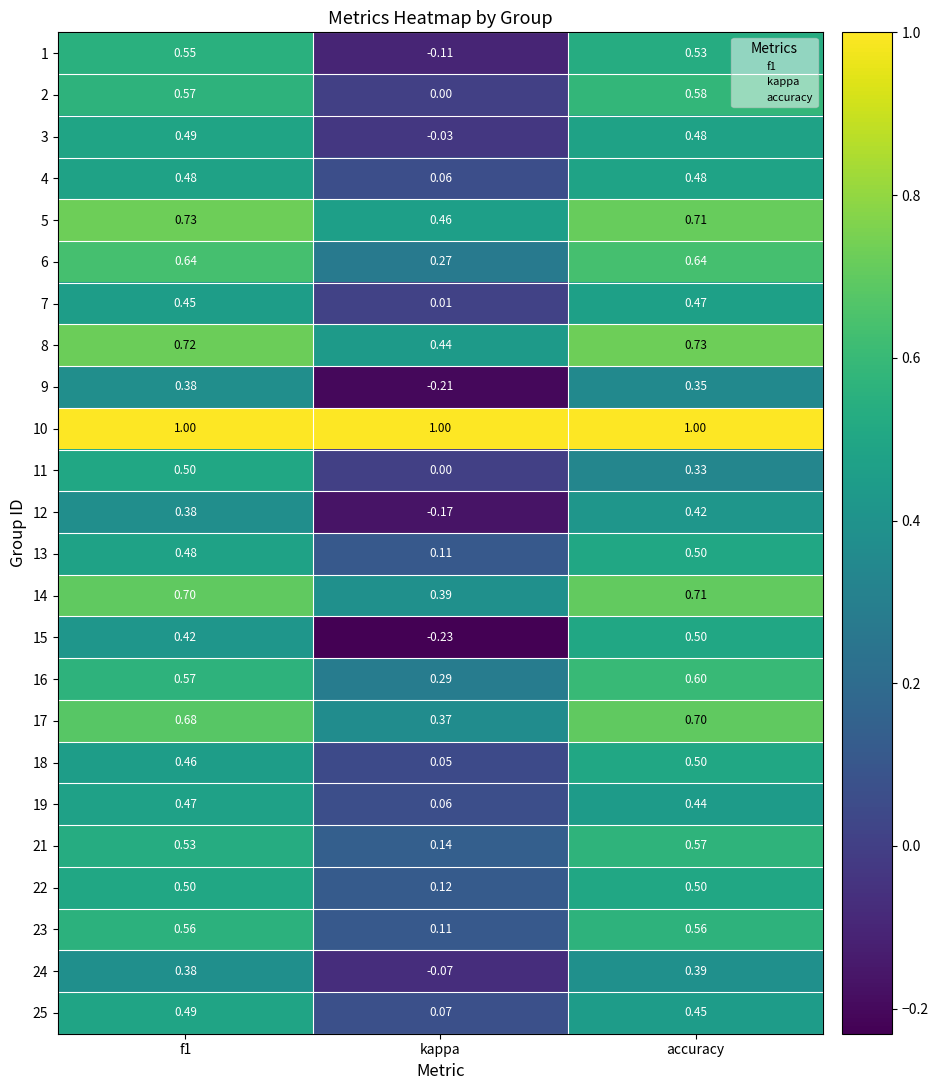

At which category is the sum across all series the highest?

accuracy